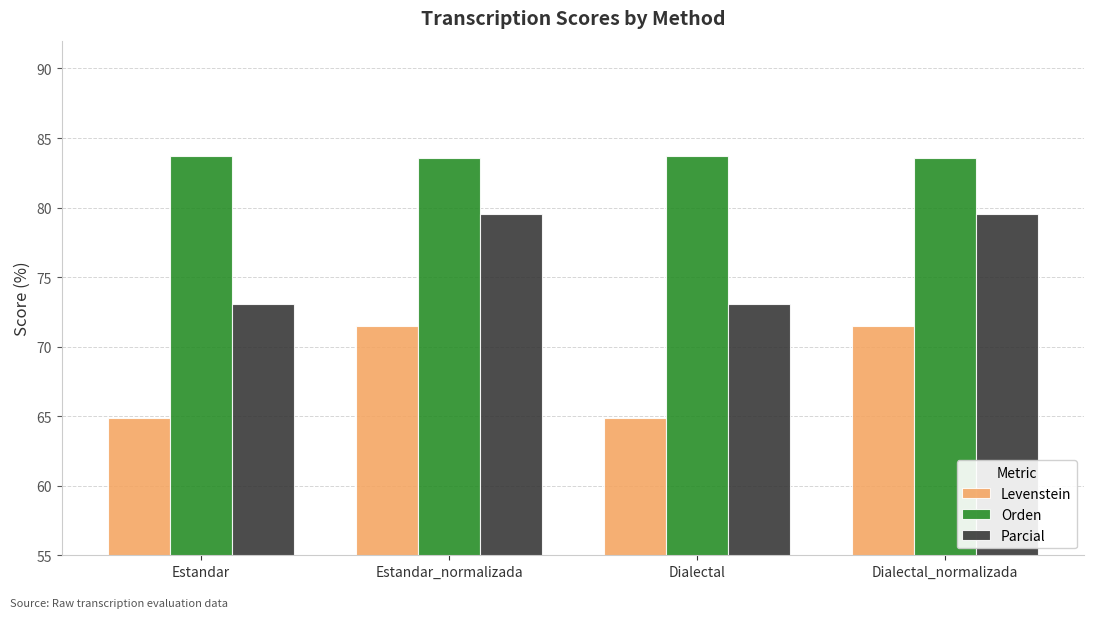

Reading left to right, transcribe all the data shown in this chart.

Levenstein: Estandar=64.9	Estandar_normalizada=71.5	Dialectal=64.9	Dialectal_normalizada=71.5
Orden: Estandar=83.7	Estandar_normalizada=83.5	Dialectal=83.7	Dialectal_normalizada=83.5
Parcial: Estandar=73.0	Estandar_normalizada=79.5	Dialectal=73.0	Dialectal_normalizada=79.5